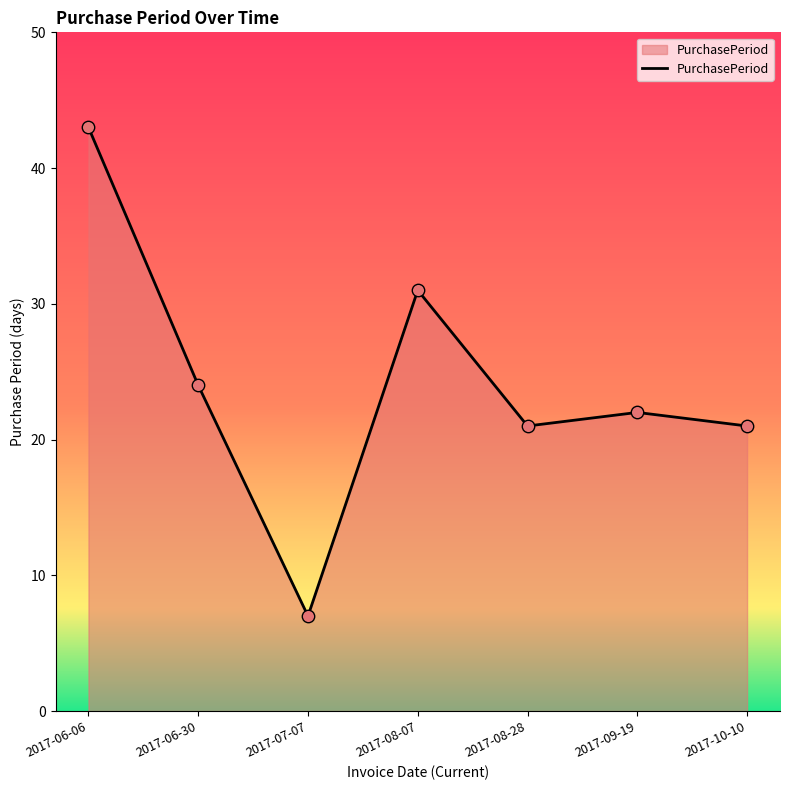

Approximately how many times larger is the value at 2017-06-06 compared to 2017-08-28?

2.0